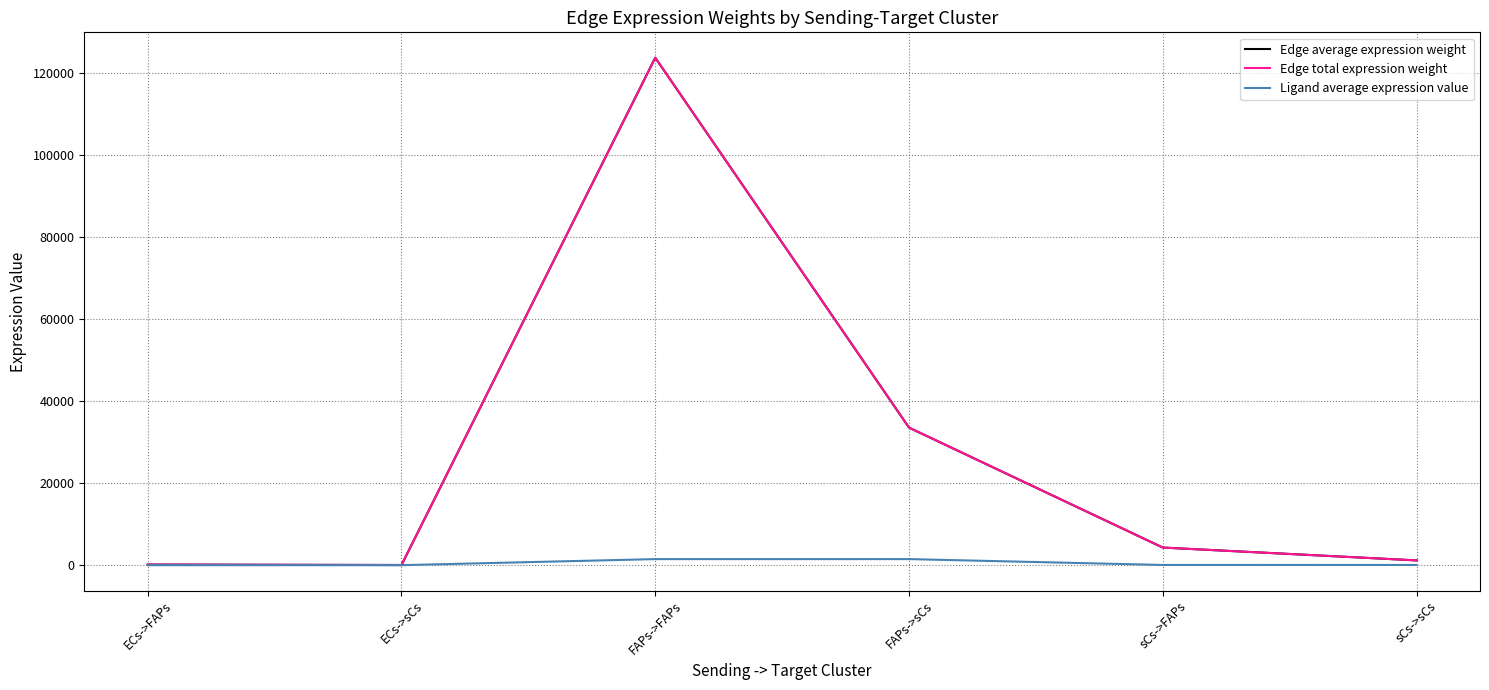

At which label does Edge average expression weight first exceed 4291?

FAPs->FAPs